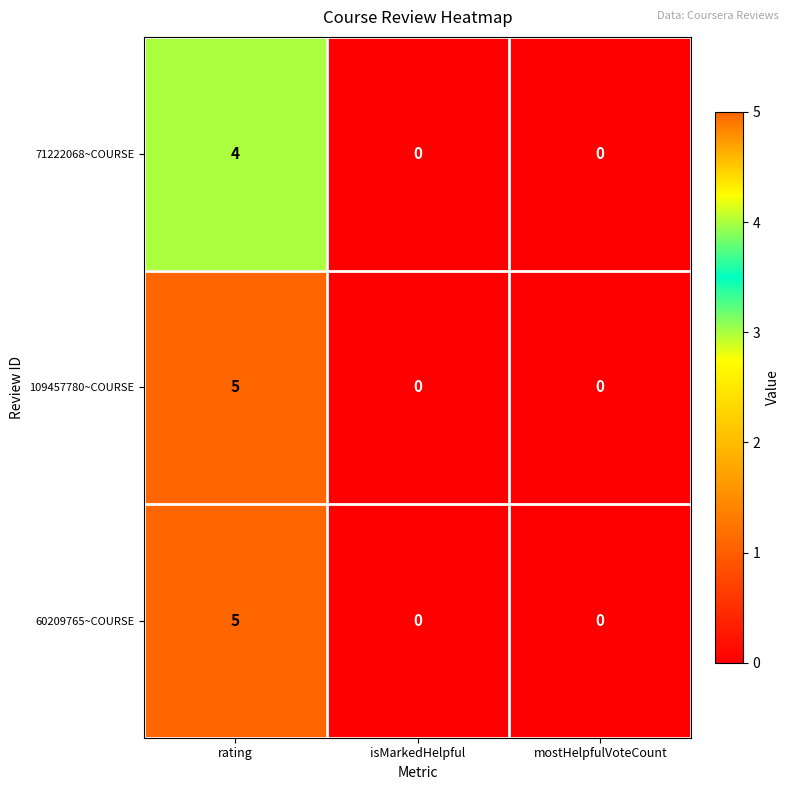

What is the difference between the highest and lowest values at rating?

1